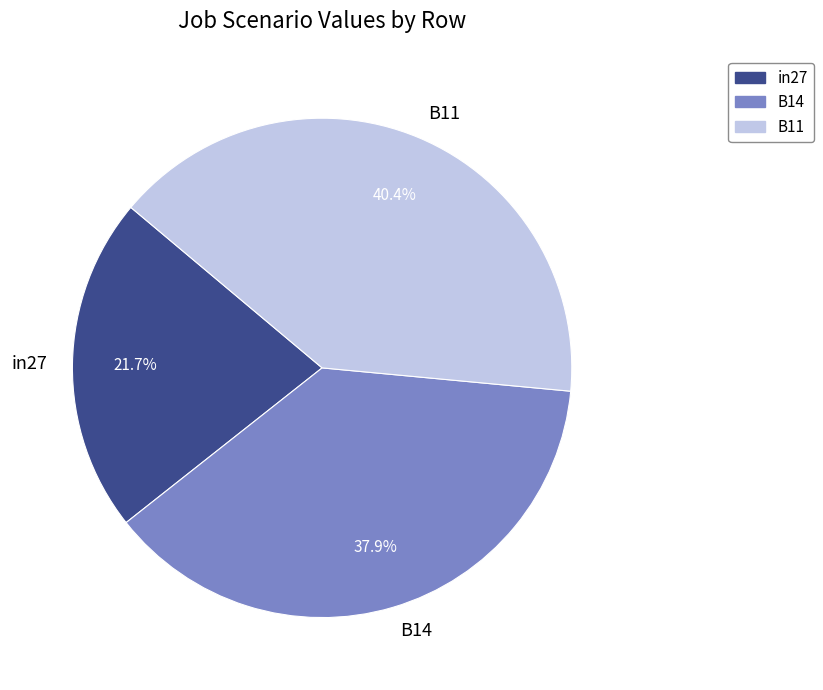

To the nearest percent, what is the difference between the in27 and B14 slice percentages?

16%